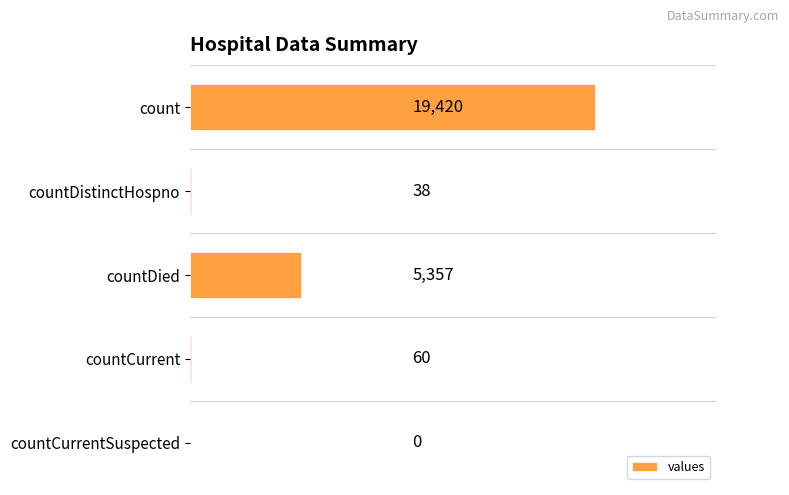

What is the sum of the values at countDied and countCurrentSuspected?

5357